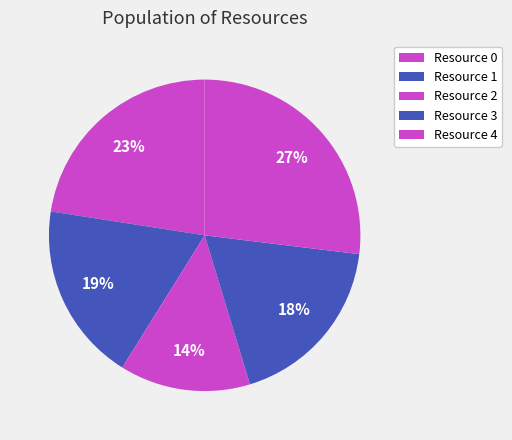

How many segments does this pie chart have?

5